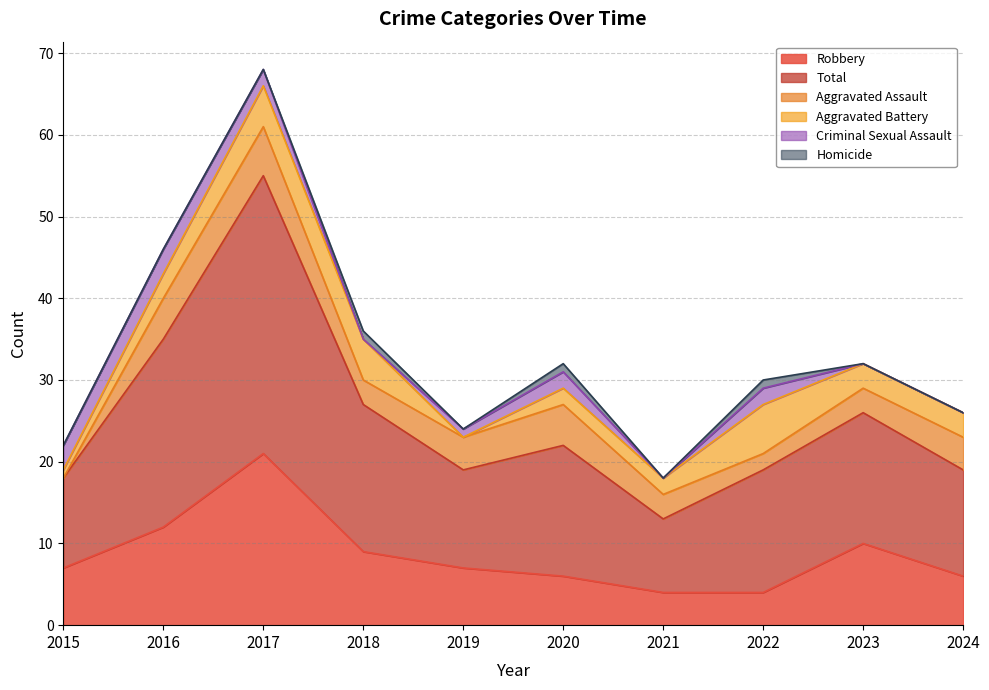

Reading right to left, extract all data points from this chart.

Robbery: 2024=6	2023=10	2022=4	2021=4	2020=6	2019=7	2018=9	2017=21	2016=12	2015=7
Total: 2024=13	2023=16	2022=15	2021=9	2020=16	2019=12	2018=18	2017=34	2016=23	2015=11
Aggravated Assault: 2024=4	2023=3	2022=2	2021=3	2020=5	2019=4	2018=3	2017=6	2016=5	2015=0
Aggravated Battery: 2024=3	2023=3	2022=6	2021=2	2020=2	2019=0	2018=5	2017=5	2016=3	2015=1
Criminal Sexual Assault: 2024=0	2023=0	2022=2	2021=0	2020=2	2019=1	2018=0	2017=2	2016=3	2015=3
Homicide: 2024=0	2023=0	2022=1	2021=0	2020=1	2019=0	2018=1	2017=0	2016=0	2015=0